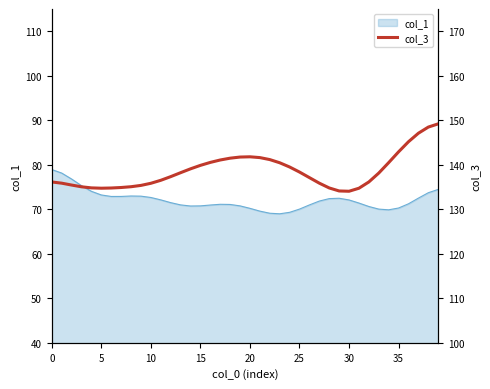

How many lines are shown in the chart?

1